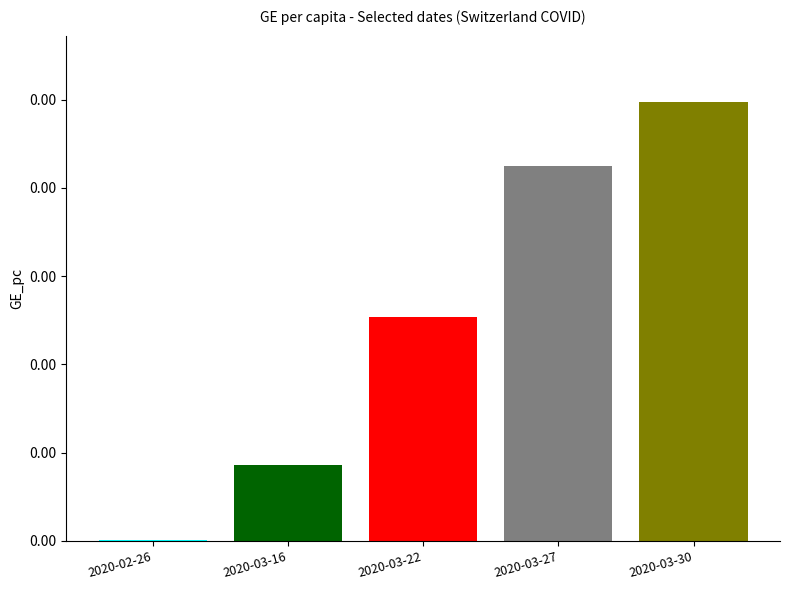

Rank the categories by value from highest to lowest.

2020-03-30, 2020-03-27, 2020-03-22, 2020-03-16, 2020-02-26